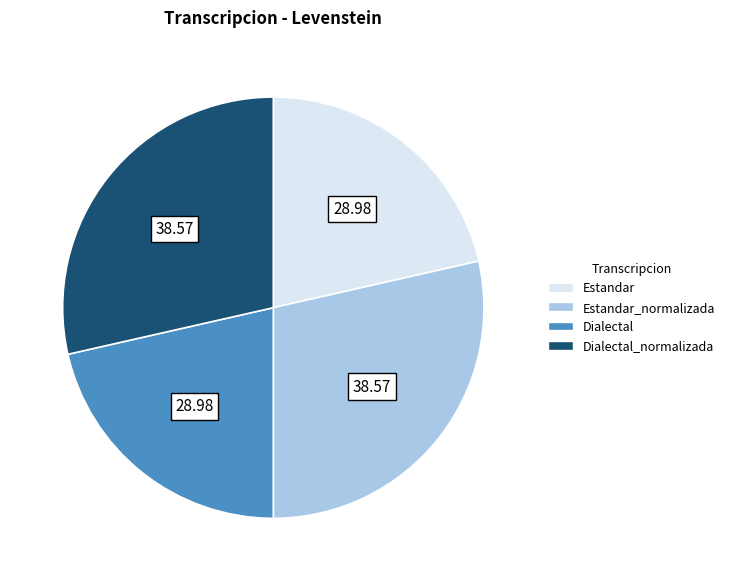

Does any single category account for the majority?

No